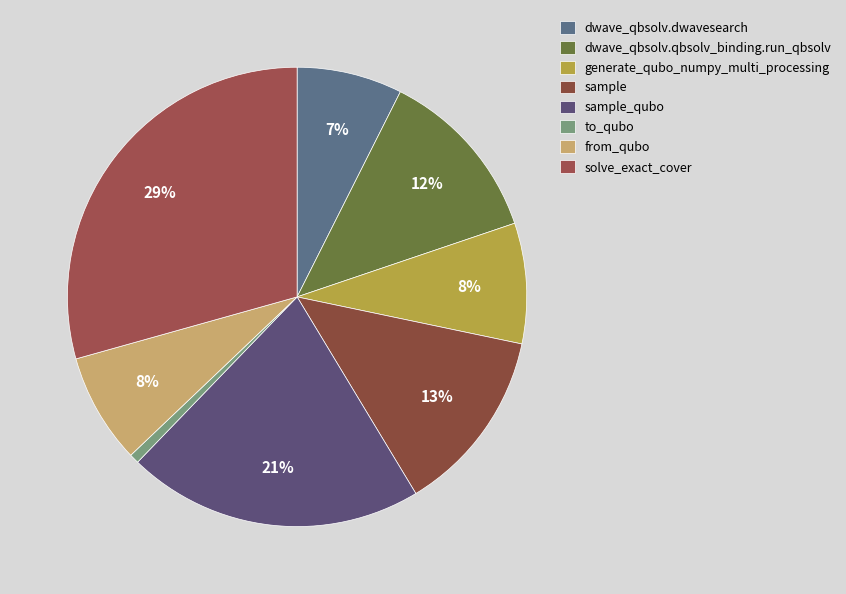

What is the largest slice in the pie chart?

solve_exact_cover